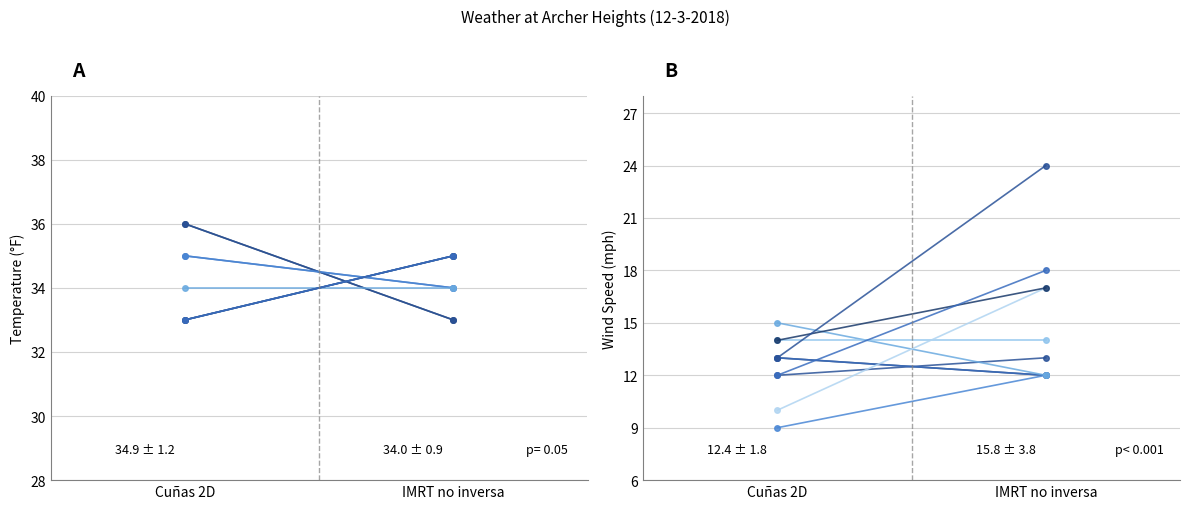

At which category is the sum across all series the highest?

Cuñas 2D